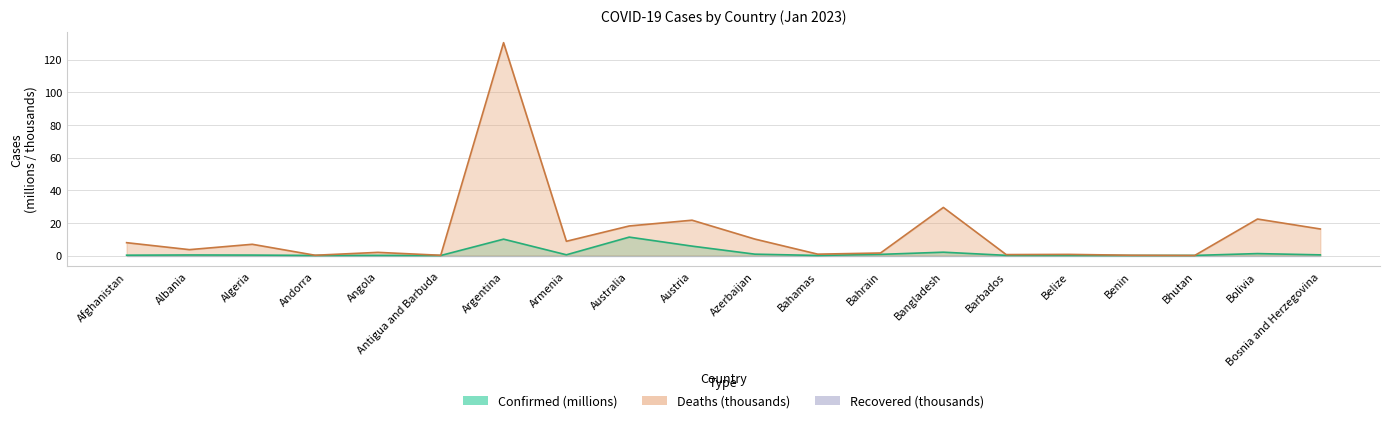

Which category has the highest value across all series?

Argentina